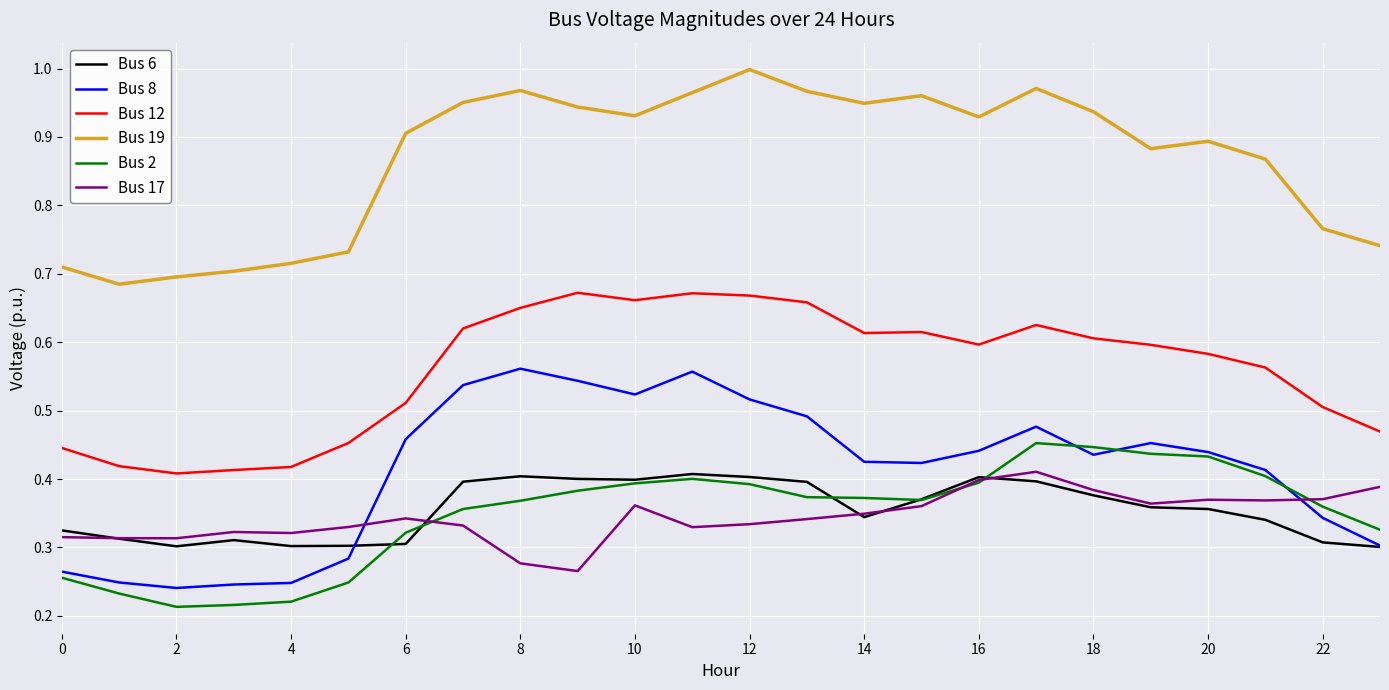

True or false: Bus 12 and Bus 8 cross at least once.

False